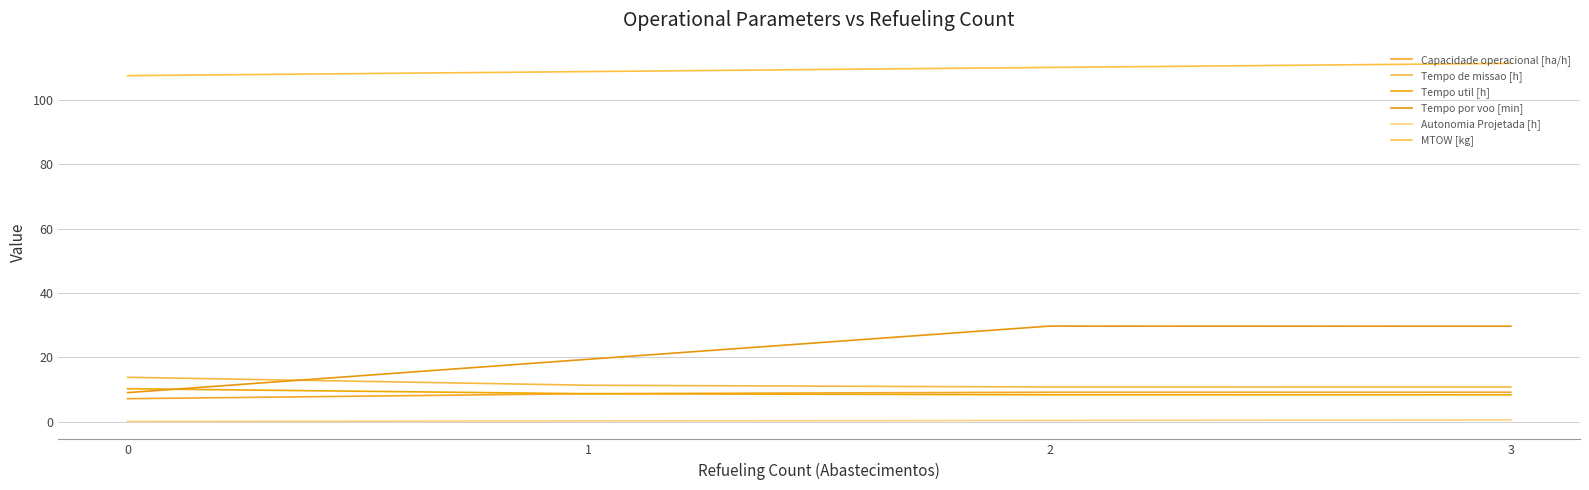

True or false: Autonomia Projetada [h] and Tempo de missao [h] intersect in this chart.

False